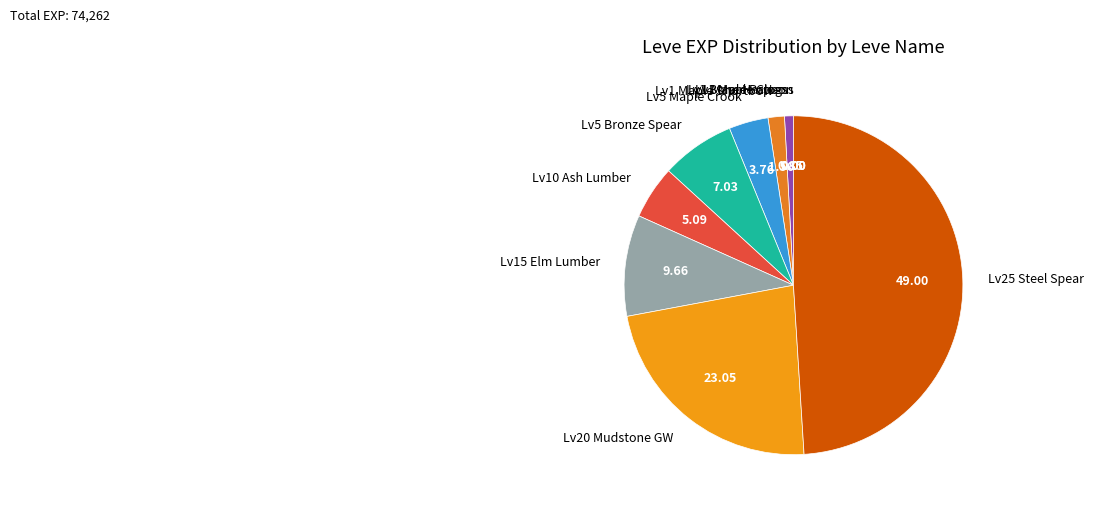

Does Lv5 Maple Crook represent more than half of the total?

No